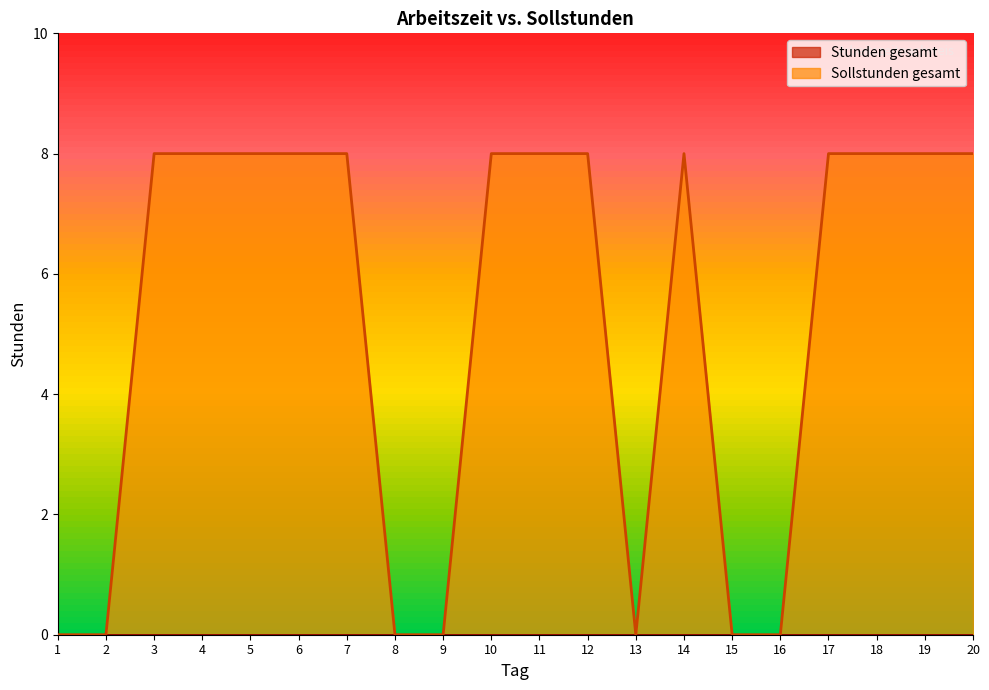

Rank the categories by value from lowest to highest.

1, 2, 8, 9, 13, 15, 16, 3, 4, 5, 6, 7, 10, 11, 12, 14, 17, 18, 19, 20